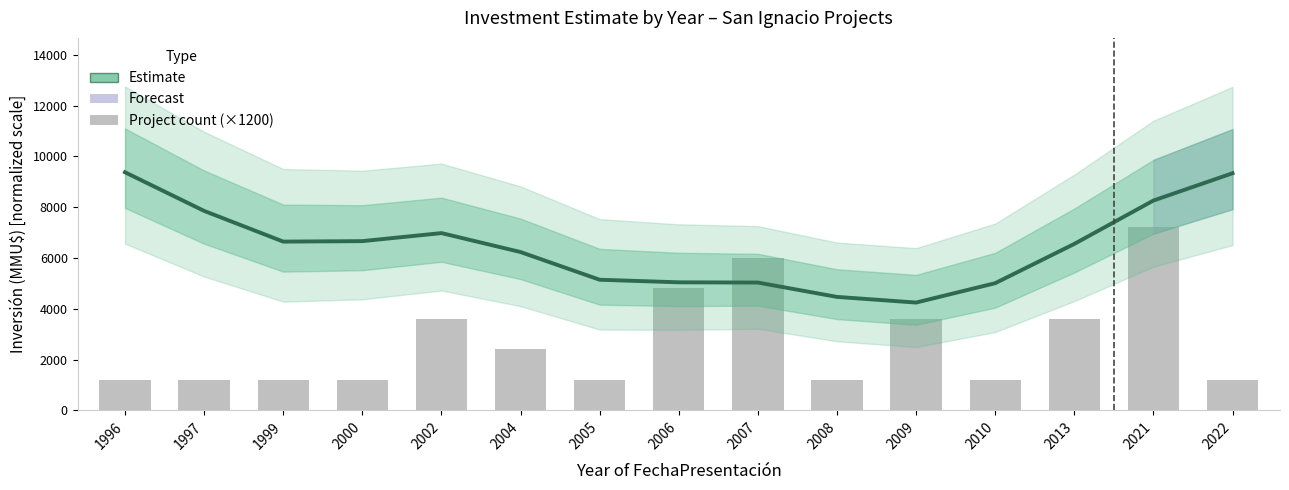

Between 1996 and 2000, which is larger?

1996